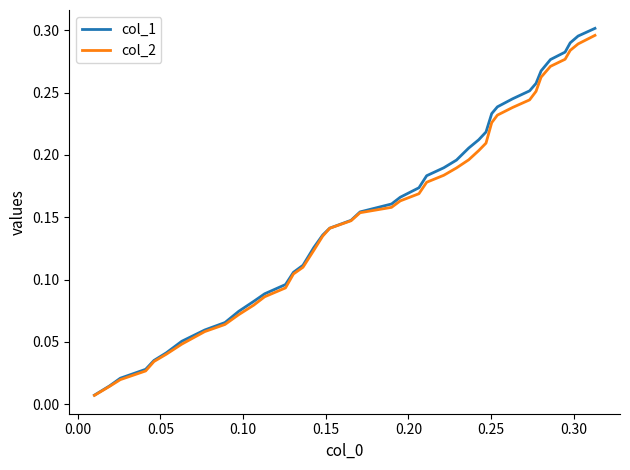

What is the value of the col_2 point at the 37th from the left?

0.3